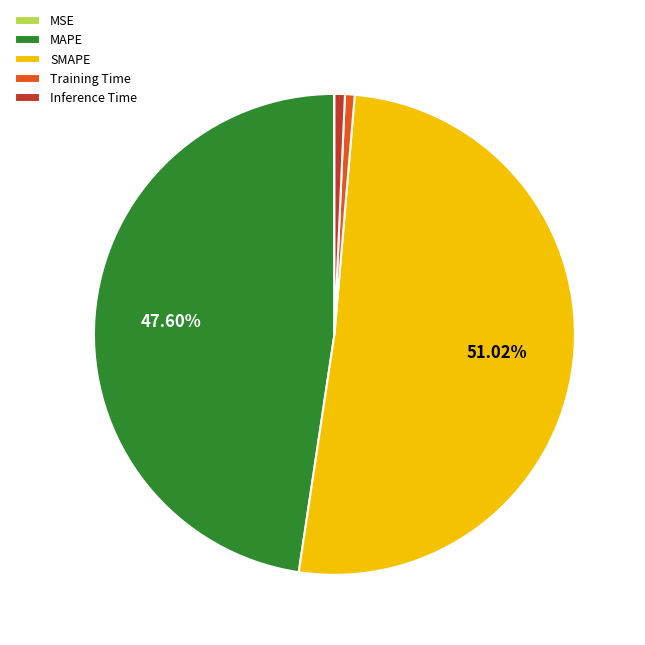

Is it true that SMAPE is 51% of the pie?

True